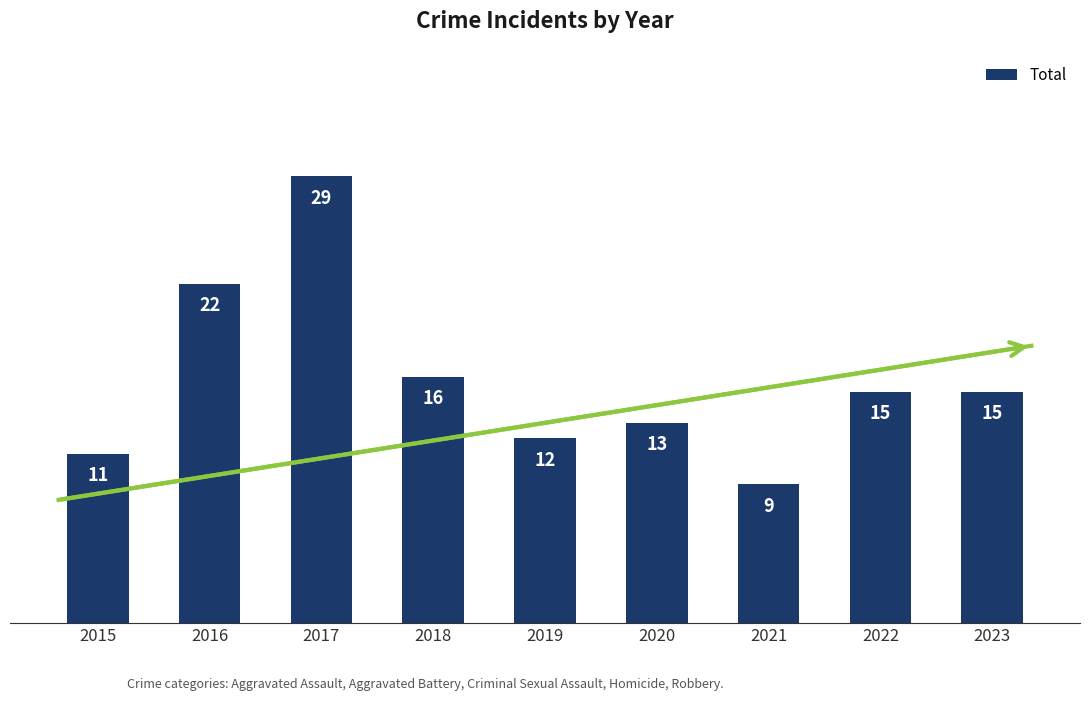

What is the sum of all values?

142